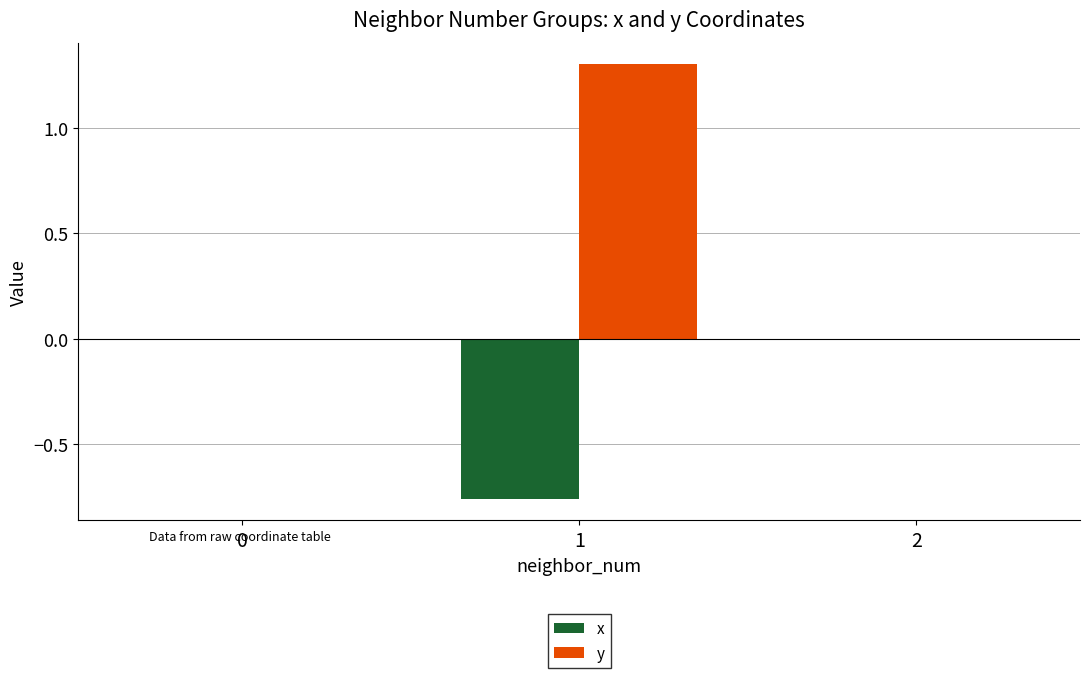

How many categories are shown in the chart?

3